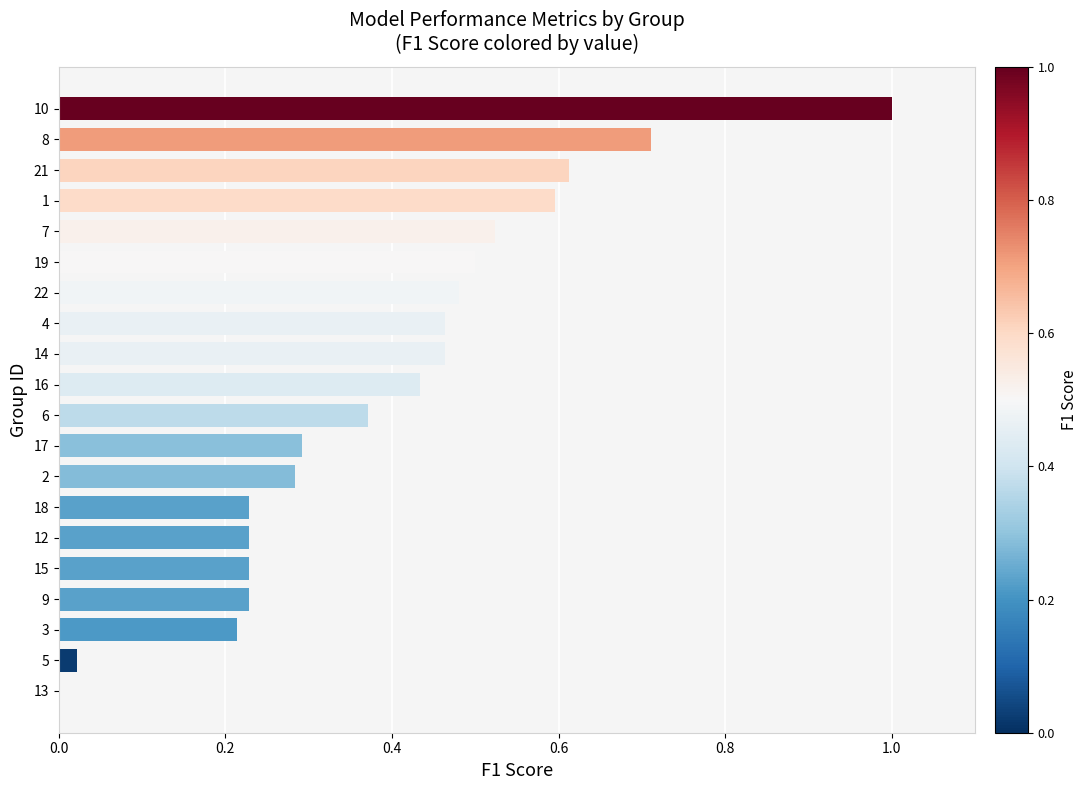

Between 9 and 22, which is larger?

22